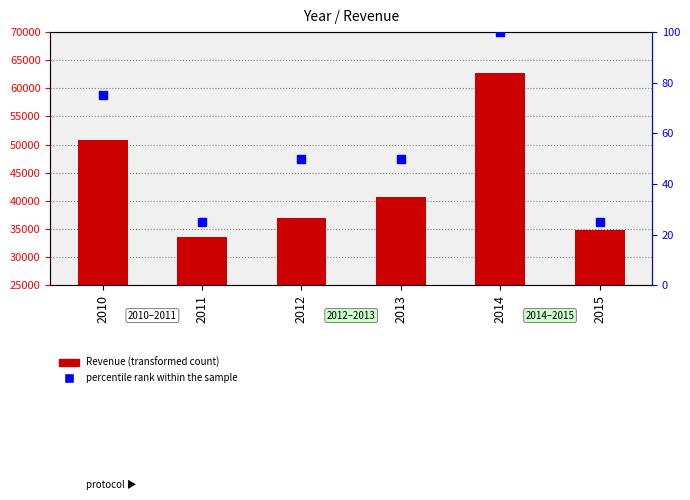

Which series reaches the minimum Y coordinate?

percentile rank within the sample